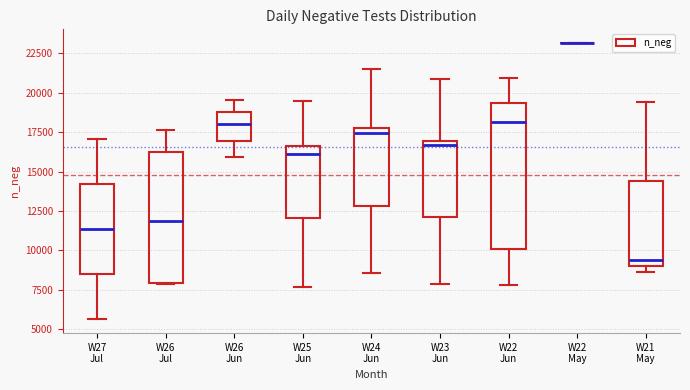

Reading left to right, transcribe this box plot: for each box, give where its median line is, the range the box spans, and where its two whiskers end, as read against the y-axis. The values are not printed on the chart, so give them approximately, as read against the axis.

W27 Jul: median 11500, box 8500 to 14000, whiskers 5500 to 17000
W26 Jul: median 12000, box 8000 to 16500, whiskers 8000 to 17500
W26 Jun: median 18000, box 17000 to 19000, whiskers 16000 to 19500
W25 Jun: median 16000, box 12000 to 16500, whiskers 7500 to 19500
W24 Jun: median 17500, box 13000 to 18000, whiskers 8500 to 21500
W23 Jun: median 16500, box 12000 to 17000, whiskers 8000 to 21000
W22 Jun: median 18000, box 10000 to 19500, whiskers 8000 to 21000
W22 May: box collapsed to a line at 23000, whiskers 23000 to 23000
W21 May: median 9500, box 9000 to 14500, whiskers 8500 to 19500